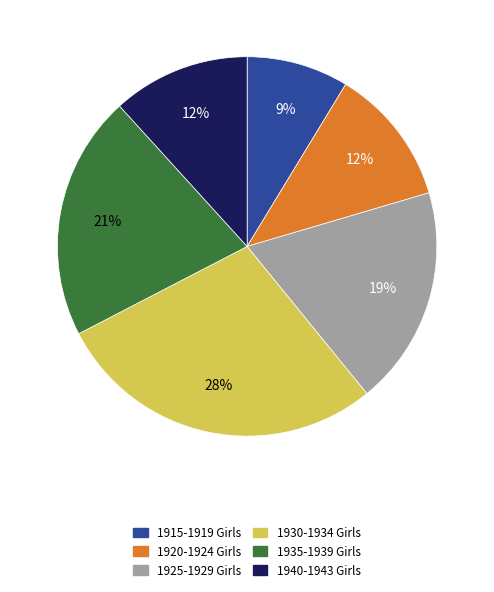

To the nearest percent, what is the average slice percentage?

17%